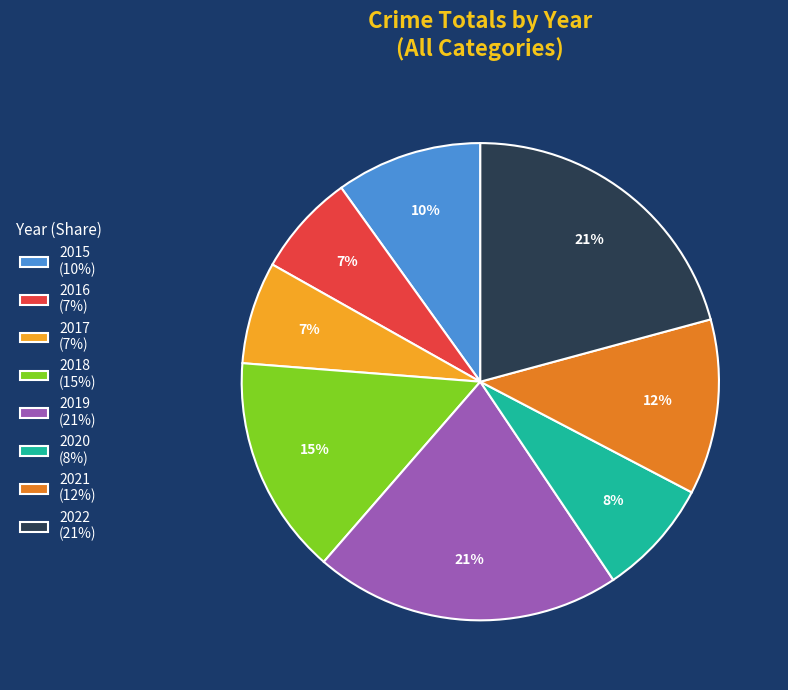

Does 2021 account for over 50% of the chart?

No